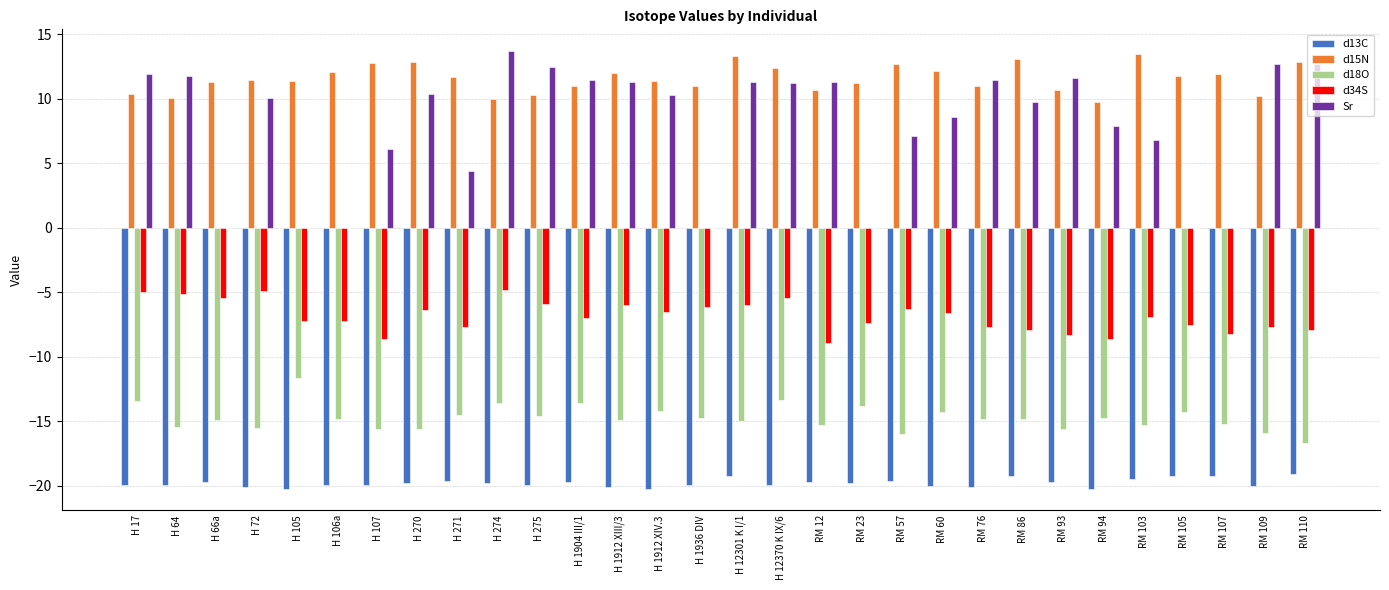

Which series has the widest spread of values?

Sr